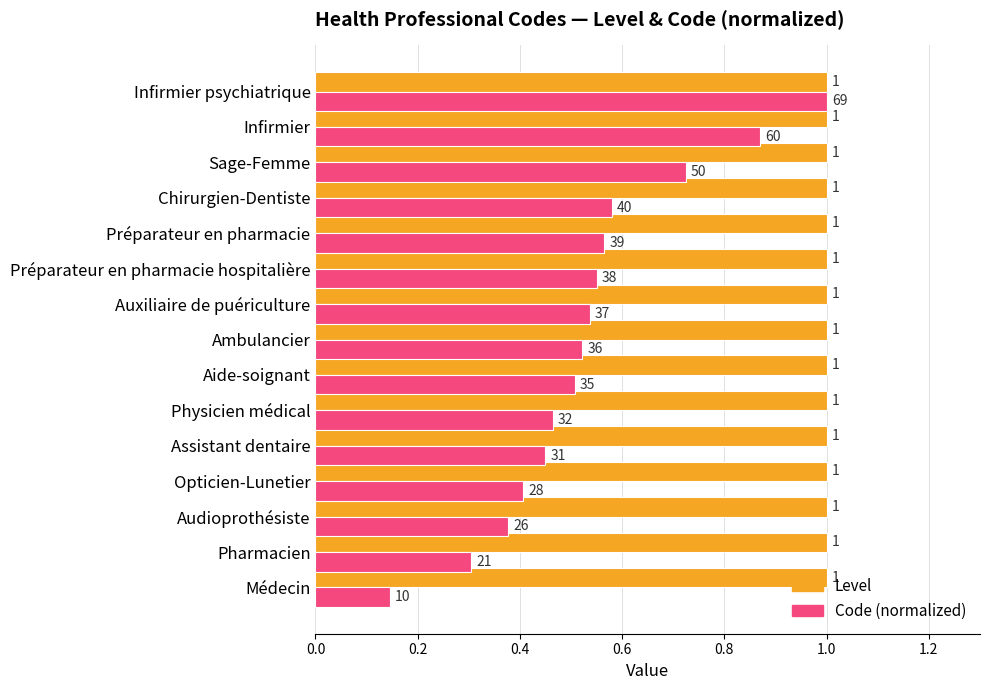

List the series in order of their overall mean, lowest first.

Code (normalized), Level